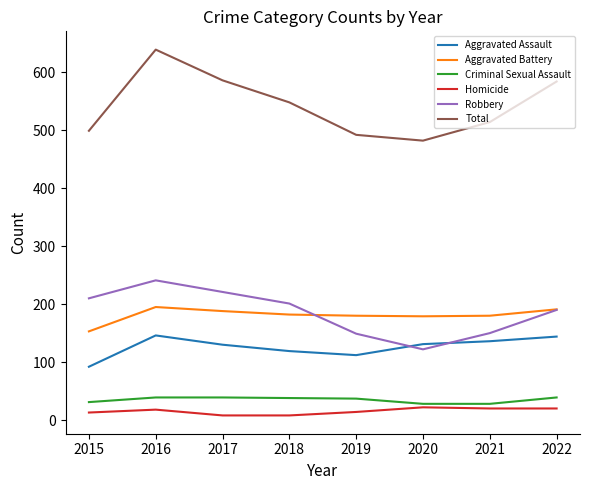

The Aggravated Assault series shows 130 at 2017. True or false?

True